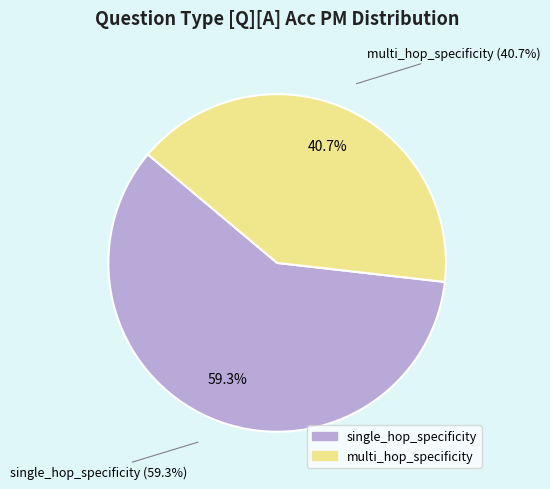

True or false: single_hop_specificity accounts for 73% of the total.

False